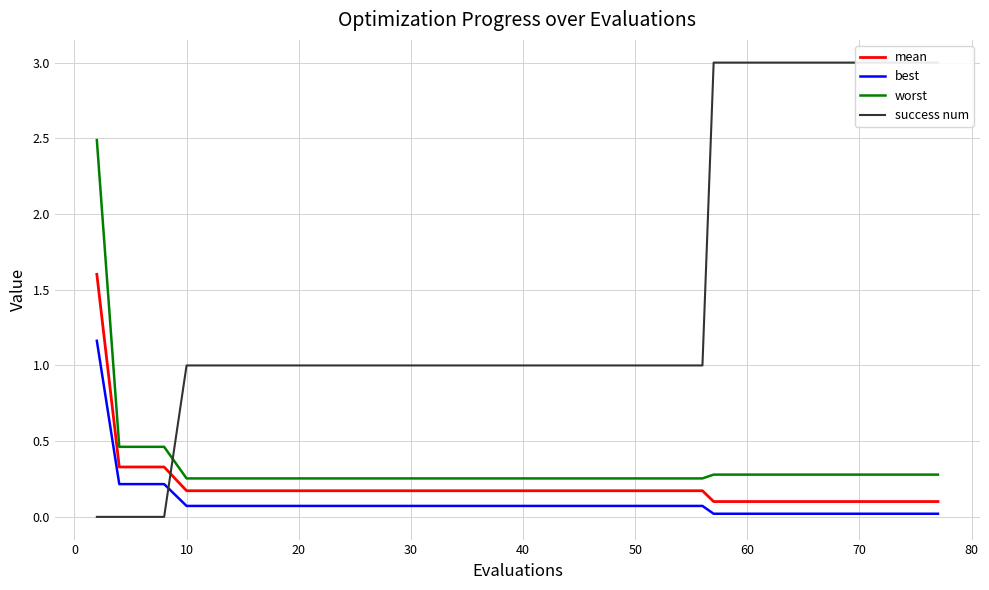

True or false: worst and success num cross at least once.

True